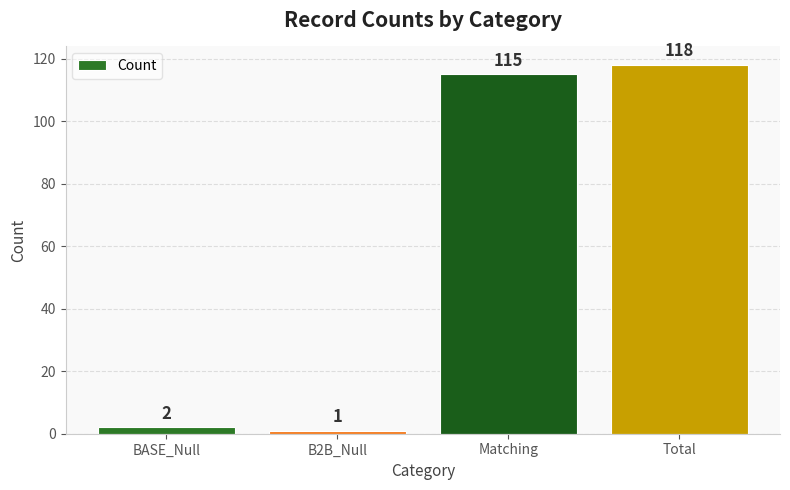

What position from the right is BASE_Null?

4